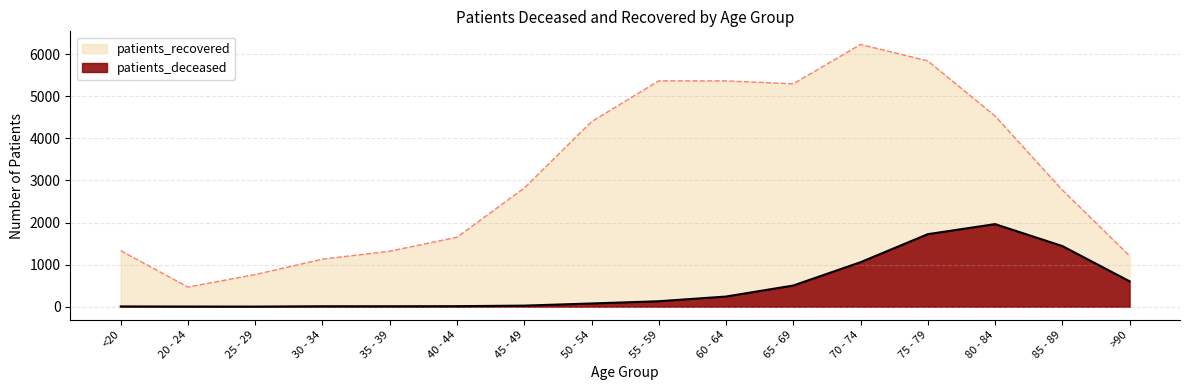

True or false: patients_deceased has a value of 35 at 45 - 49.

False